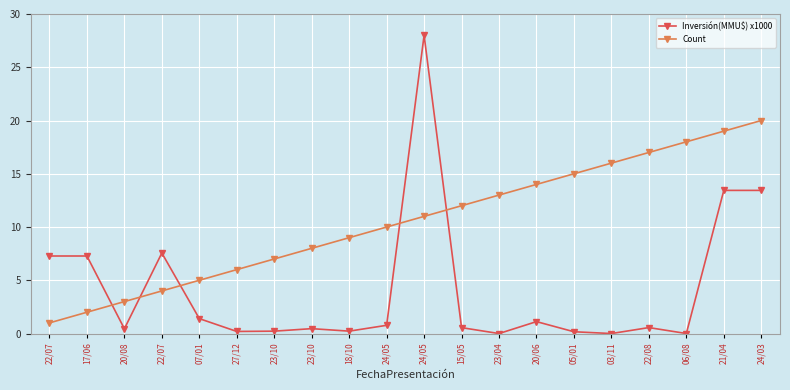

What is the highest value of the Count series?

20.0